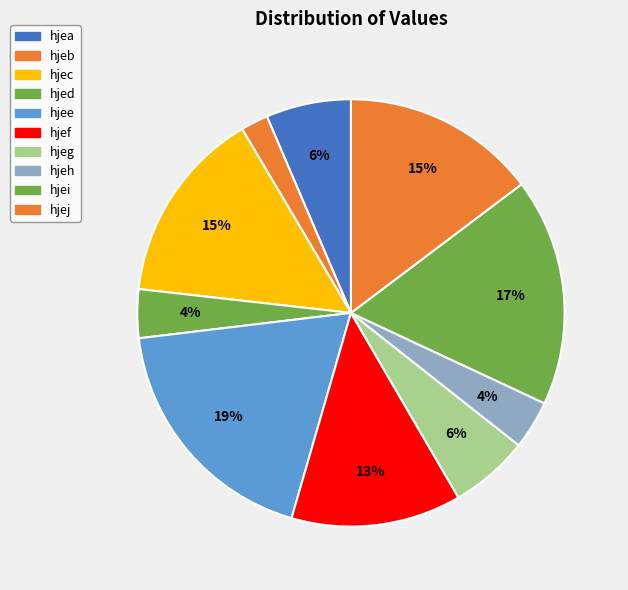

The hjec slice represents 15% of the pie. True or false?

True